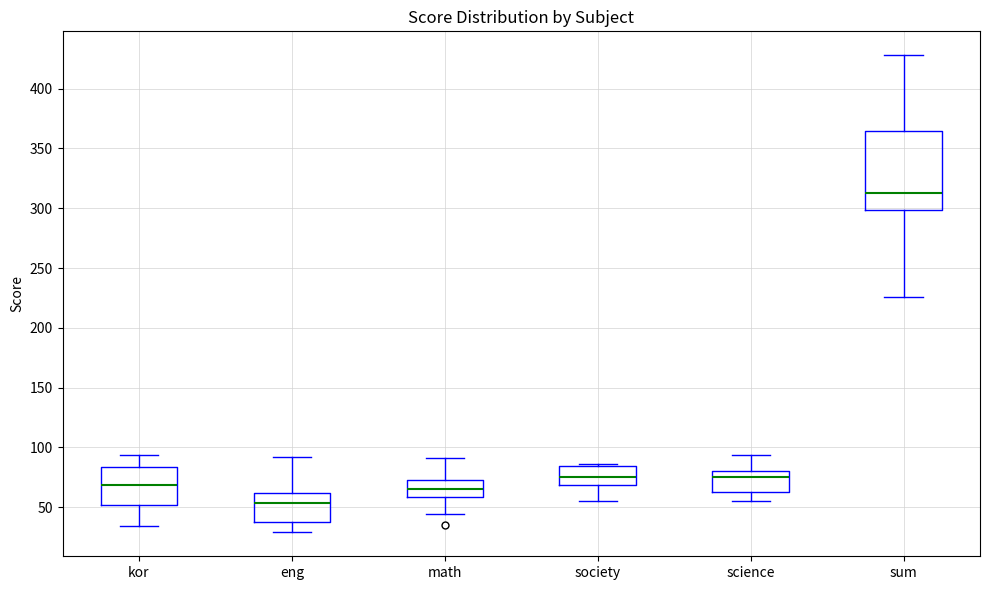

Which box's median line is the lowest?

eng